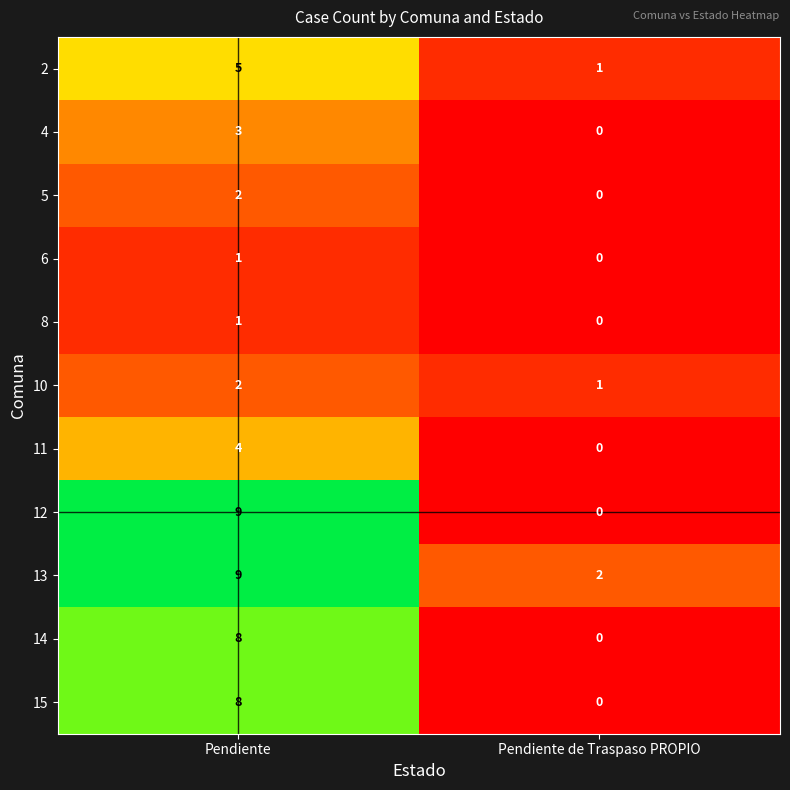

Reading left to right, list all the values displayed in this chart.

2: 5	1
4: 3	0
5: 2	0
6: 1	0
8: 1	0
10: 2	1
11: 4	0
12: 9	0
13: 9	2
14: 8	0
15: 8	0